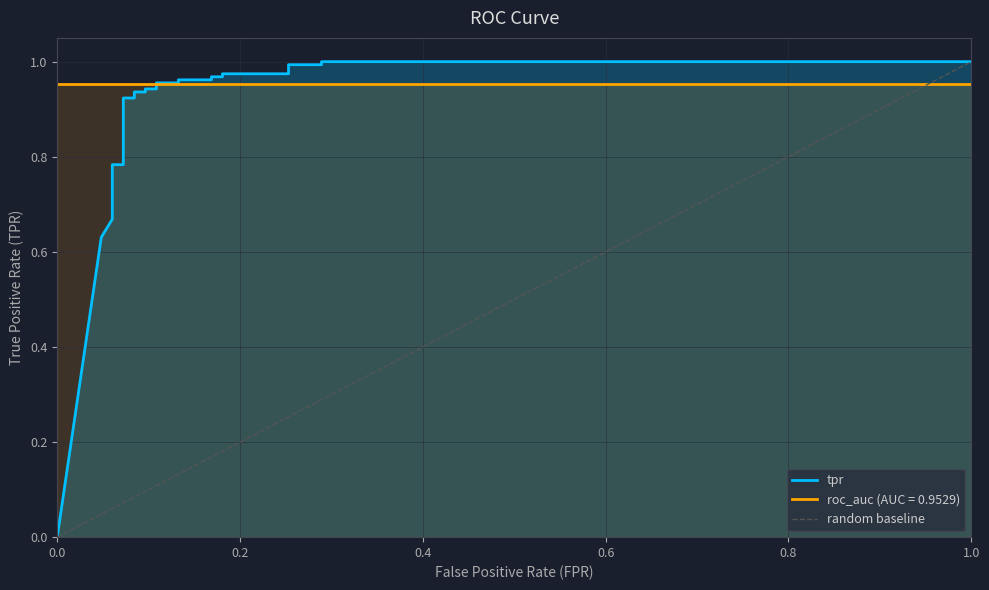

How many positive values are there?

28